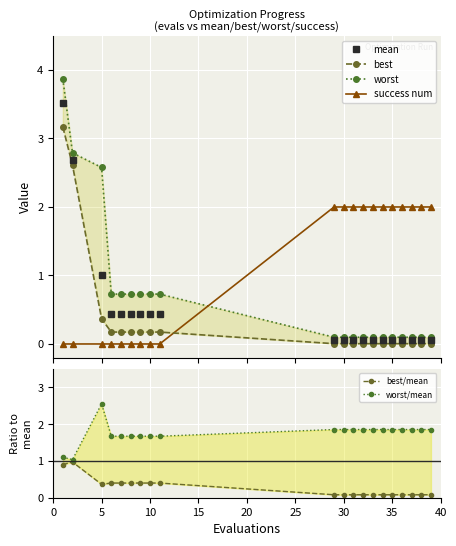

How many series are shown in this chart?

6